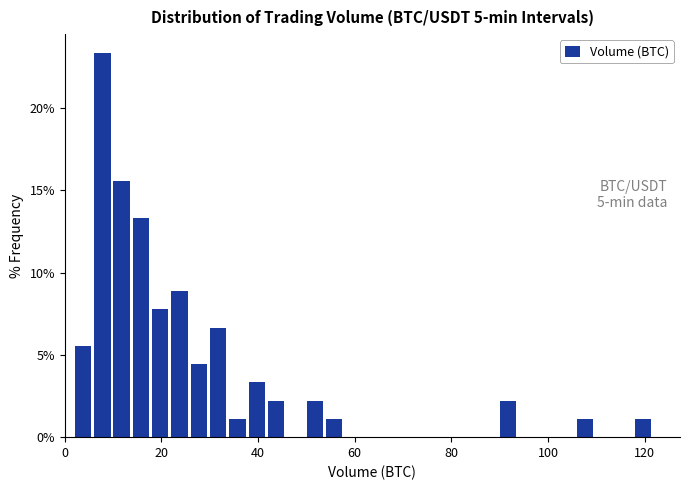

Read against the x-axis, roughly where is the centre of the tallest bar?

8